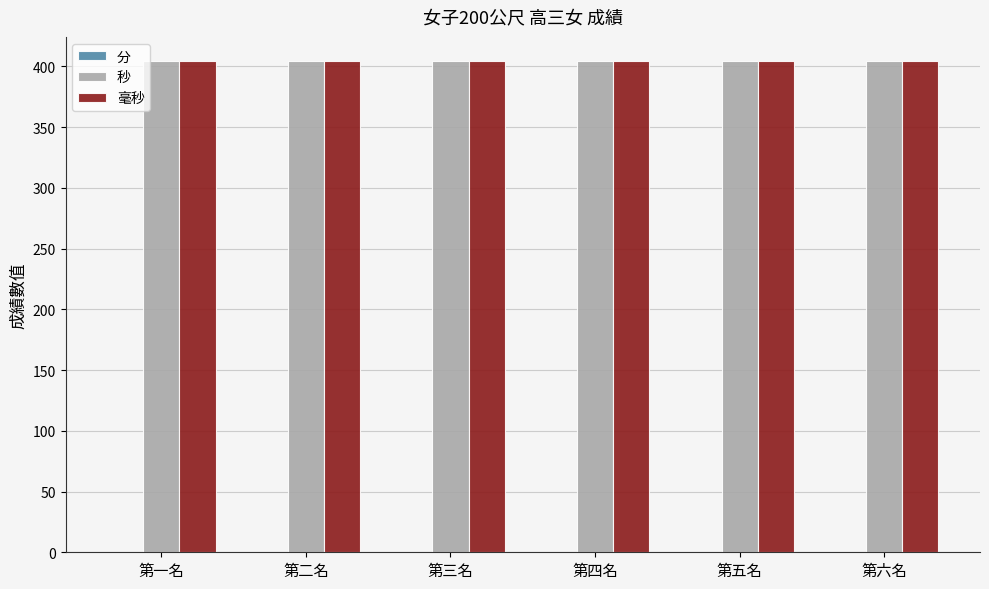

What is the spread (max minus min) of values at 第四名?

404